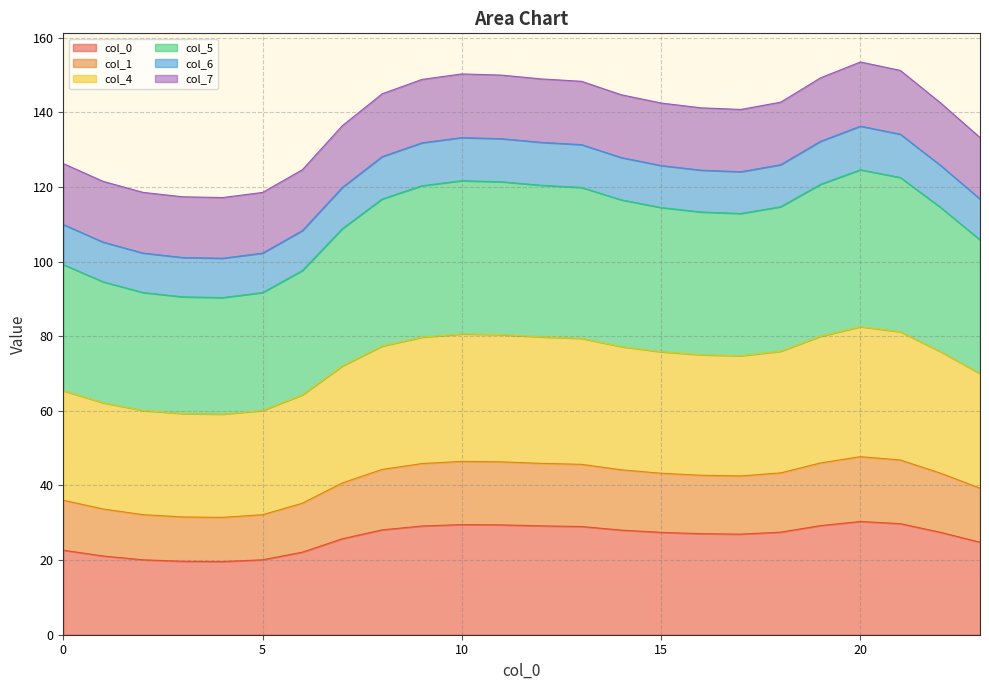

What is the highest value of the col_0 series?

30.3